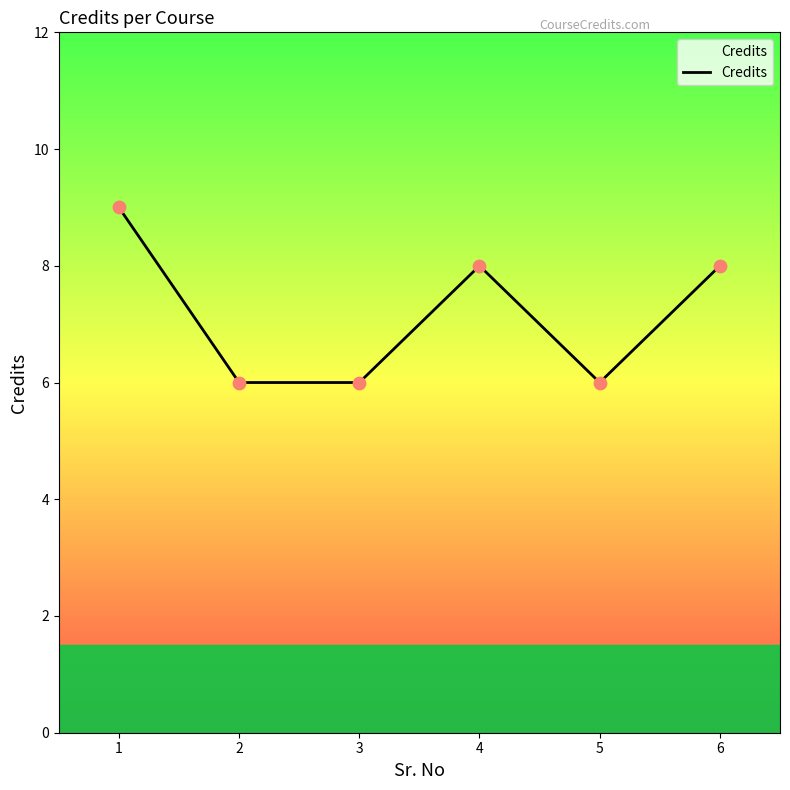

What is the ratio of the value at 2 to the value at 1?

0.7